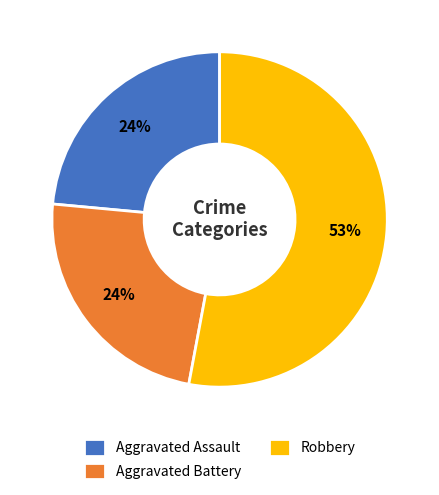

To the nearest percent, what is the average slice percentage?

33%